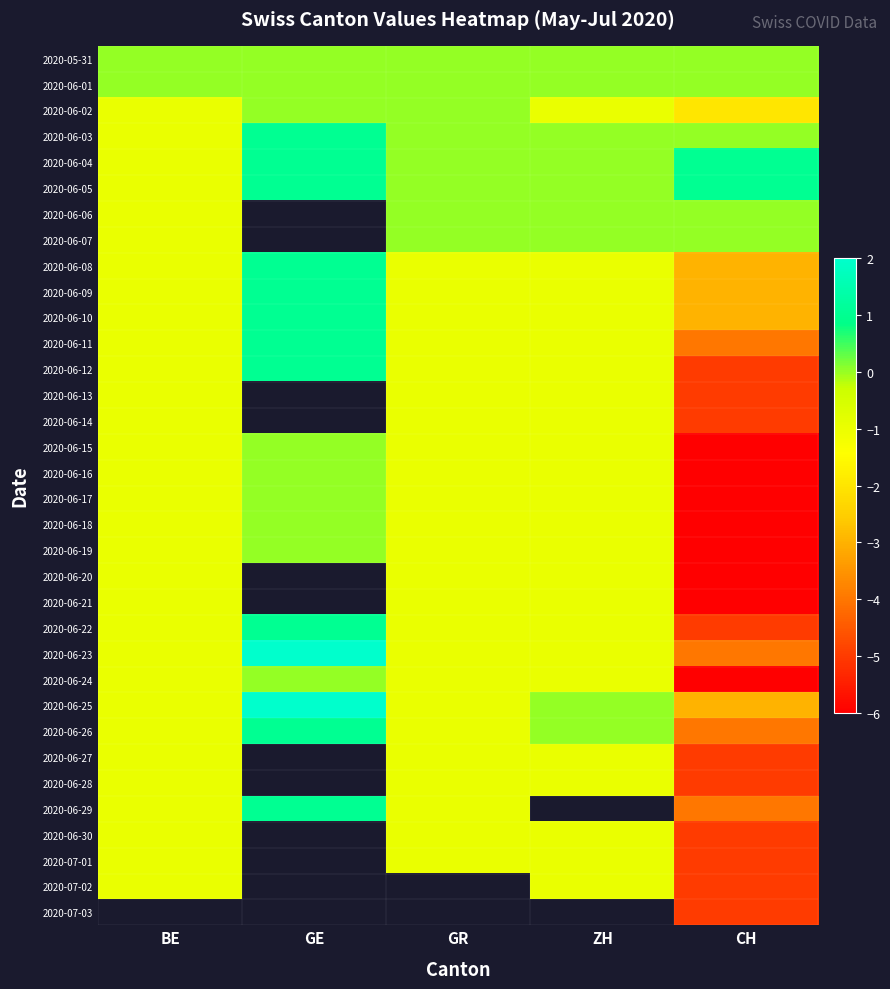

How many 2020-06-19 values are between -1 and 0?

4